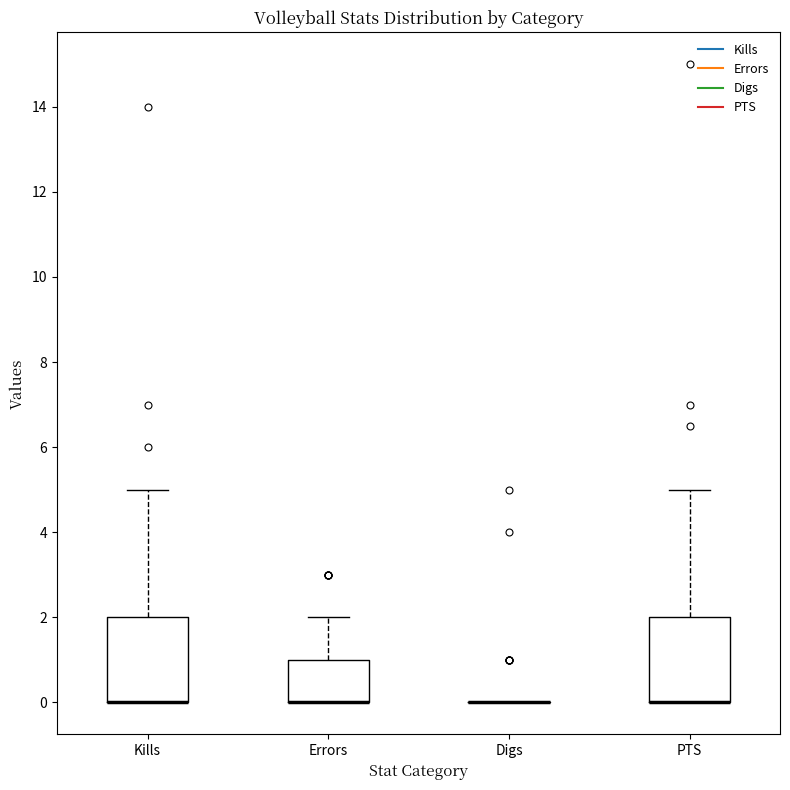

Reading left to right, transcribe this box plot: for each box, give where its median line is, the range the box spans, and where its two whiskers end, as read against the y-axis. The values are not printed on the chart, so give them approximately, as read against the axis.

Kills: median 0 (drawn on the box's lower edge), box 0 to 2, whiskers 0 to 5
Errors: median 0 (drawn on the box's lower edge), box 0 to 1, whiskers 0 to 2
Digs: box collapsed to a line at 0, whiskers 0 to 0
PTS: median 0 (drawn on the box's lower edge), box 0 to 2, whiskers 0 to 5